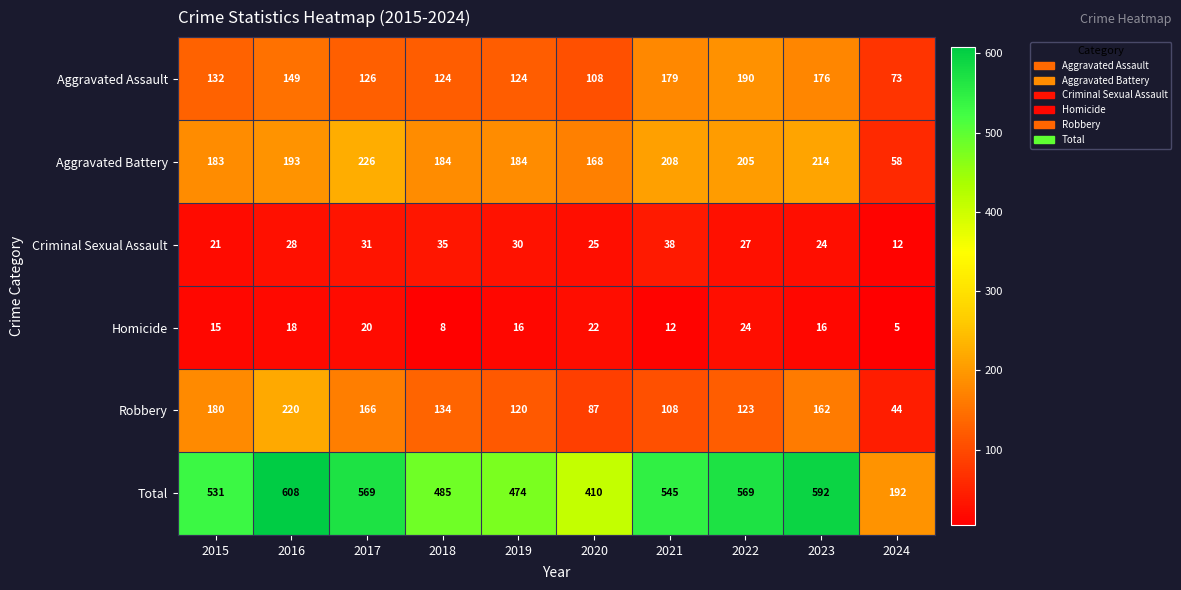

At which category does the chart reach its peak across all series?

2016